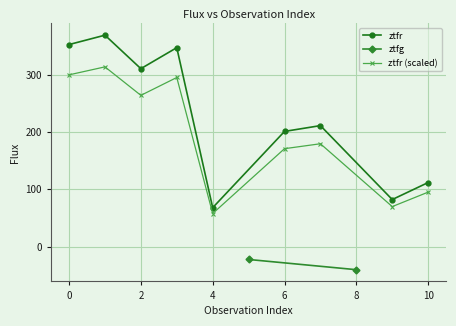

How many points are higher than both their immediate neighbors (excluding endpoints)?

3